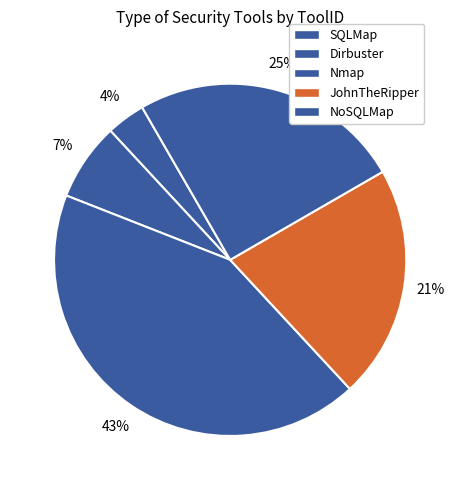

Which slice is the smallest?

SQLMap